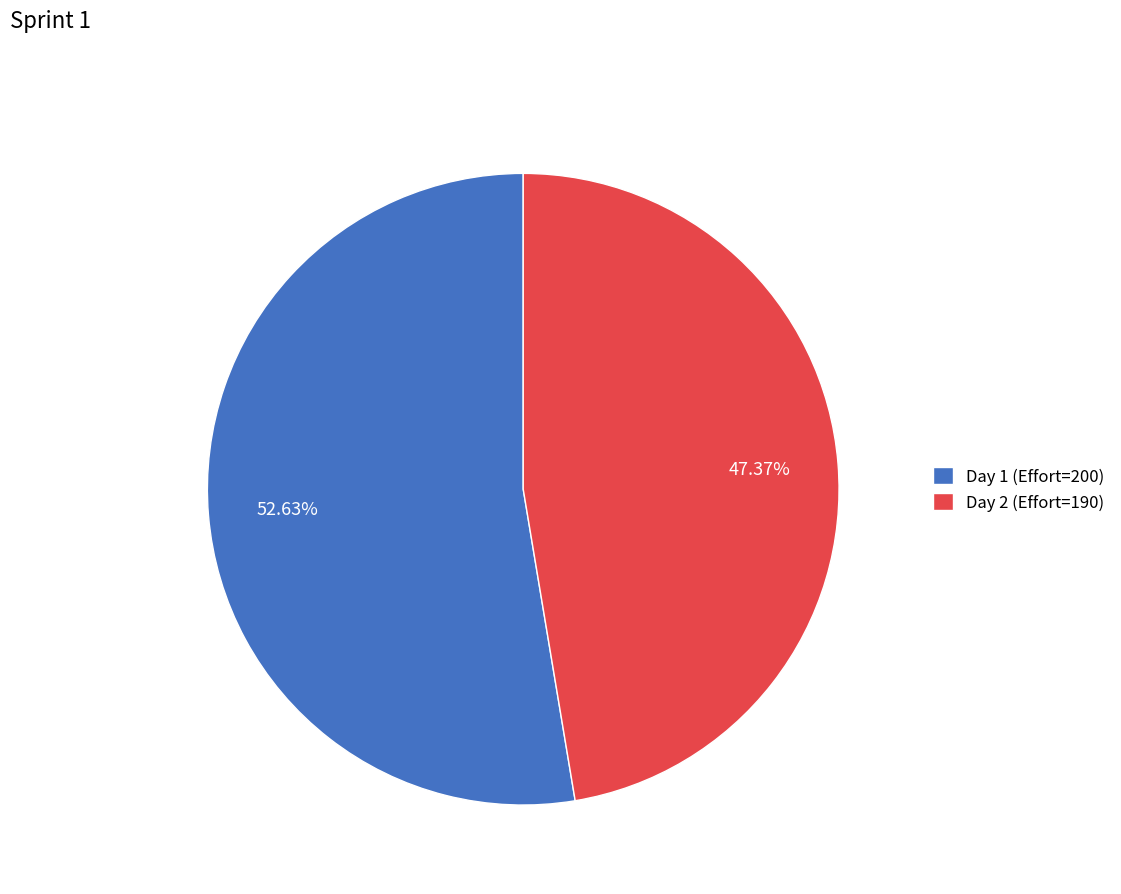

Which slice is the largest?

Day 1 (Effort=200)